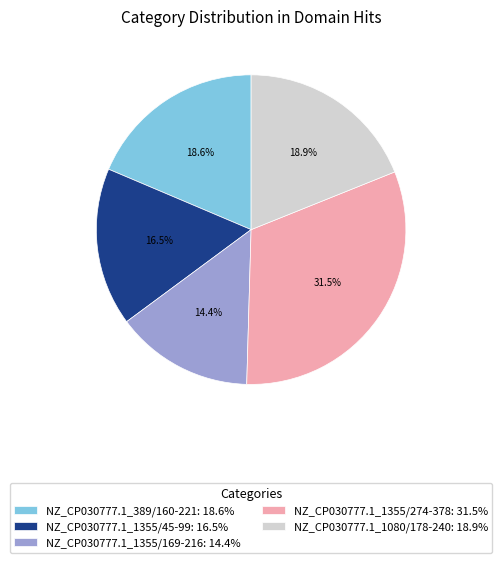

How many slices are in this pie chart?

5